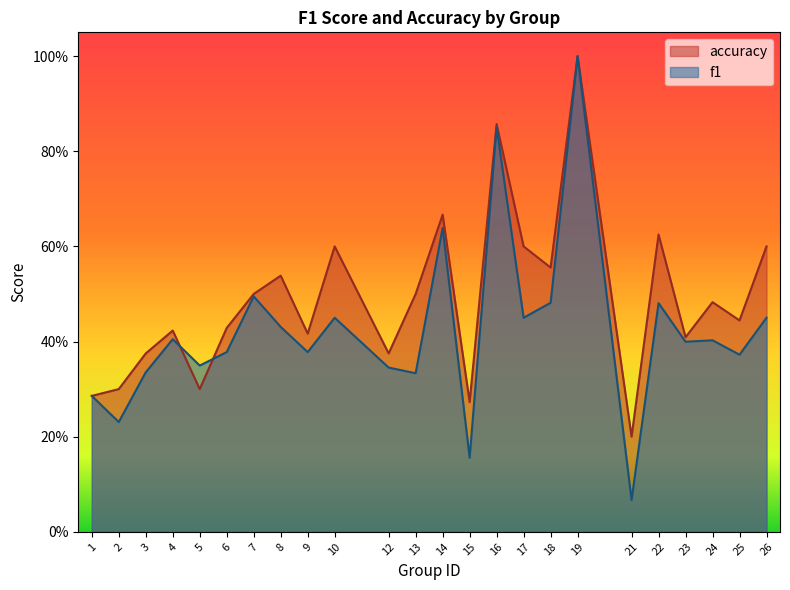

List the series in order of their peak value, lowest first.

f1, accuracy